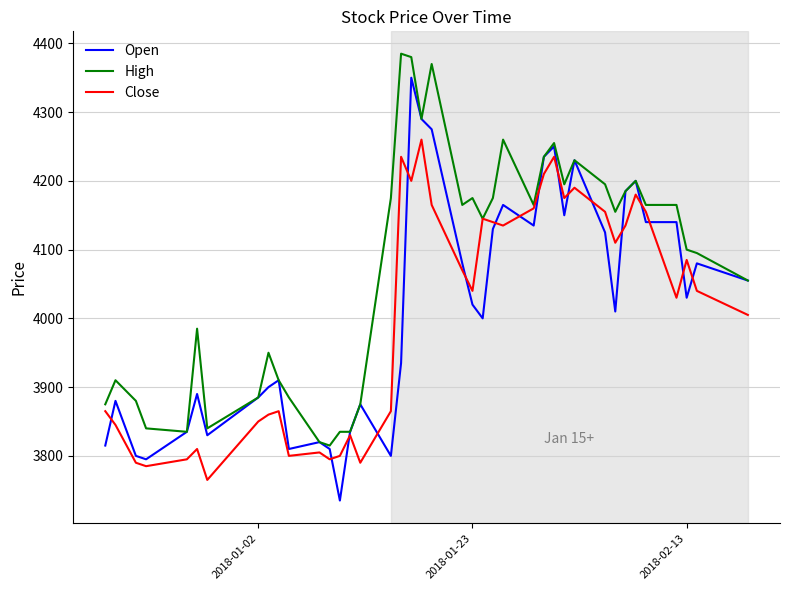

True or false: Open and Close intersect in this chart.

True